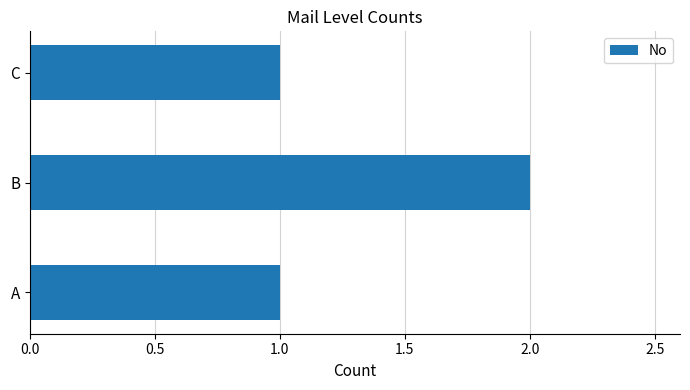

True or false: the data shows 3 at B.

False